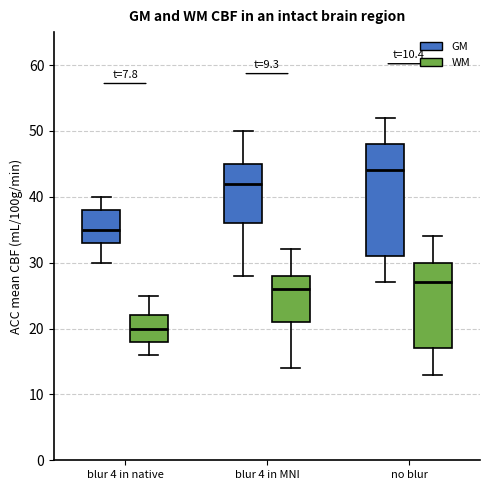

Comparing the boxes themselves (not the whiskers), which one is the tallest?

no blur (GM)